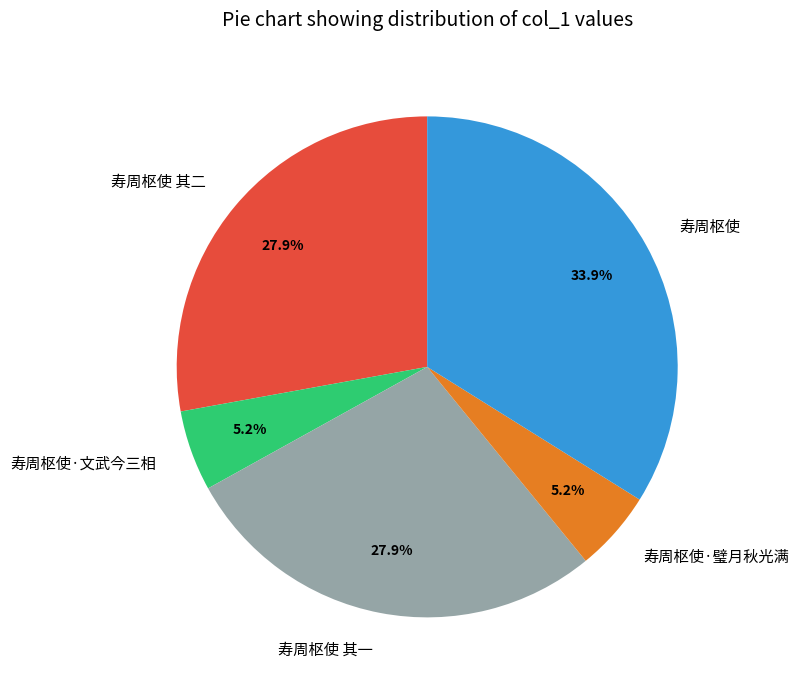

Count the number of slices in the pie.

5